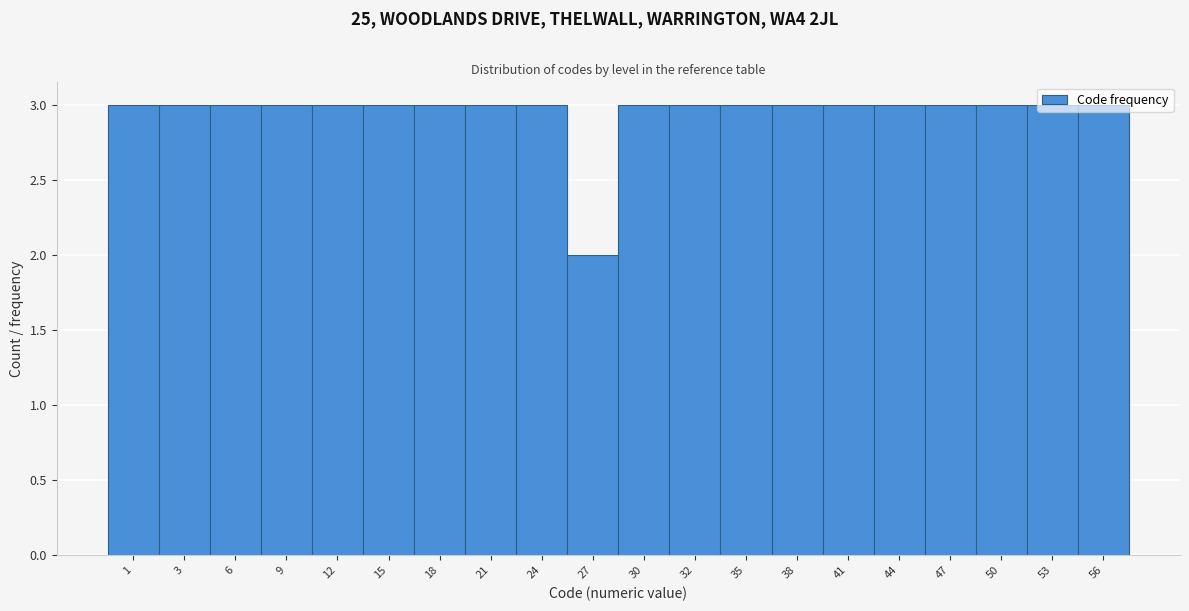

Approximately how many times larger is the value at 44 compared to 6?

1.0